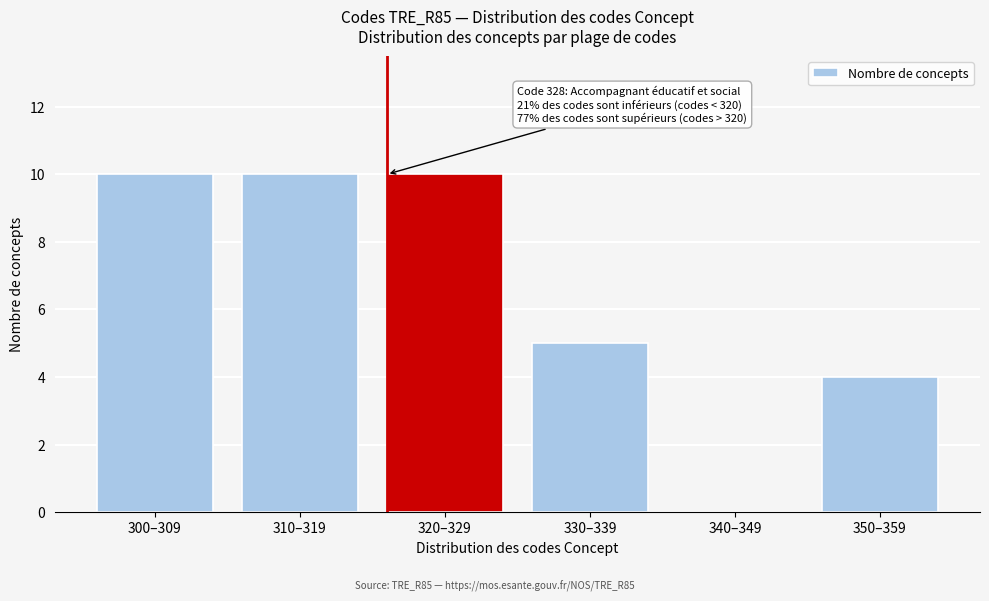

Reading left to right, what are all the values shown in this chart?

300–309=10	310–319=10	320–329=10	330–339=5	340–349=0	350–359=4